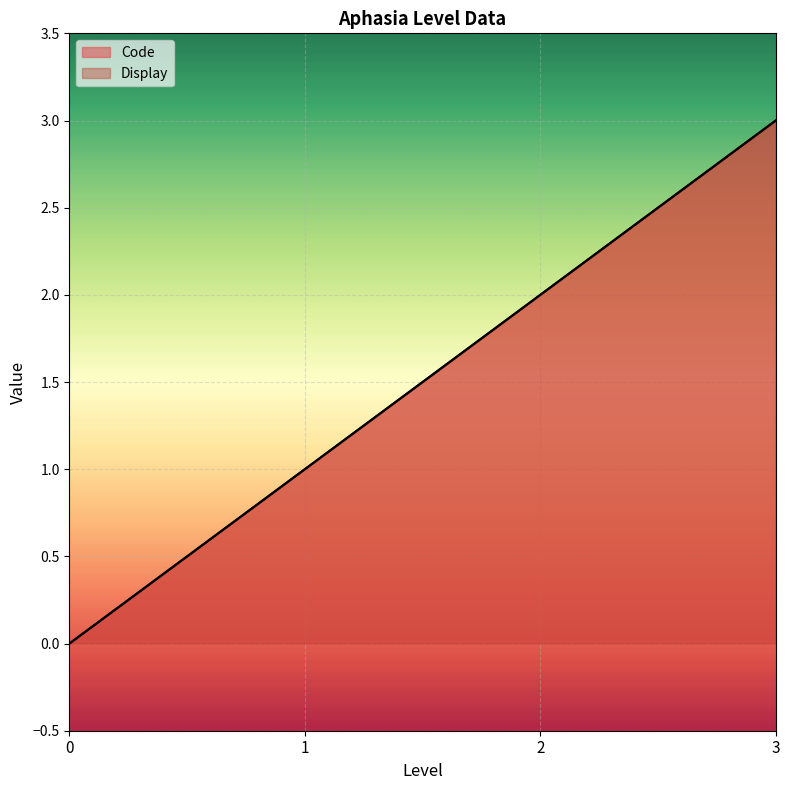

Between 1 and 2, which is larger?

2